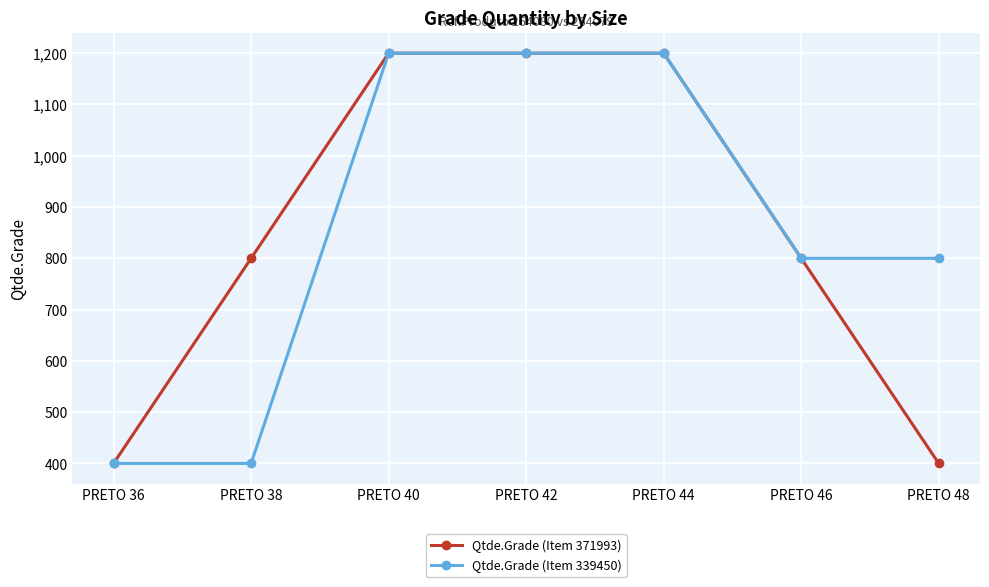

Reading left to right, what are all the values shown in this chart?

Qtde.Grade (Item 371993): 400	800	1200	1200	1200	800	400
Qtde.Grade (Item 339450): 400	400	1200	1200	1200	800	800